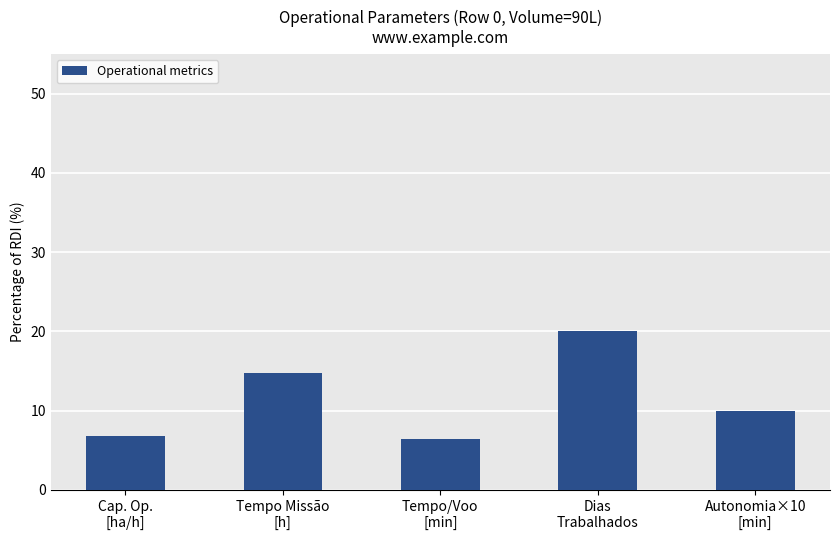

What is the smallest value displayed?

6.5